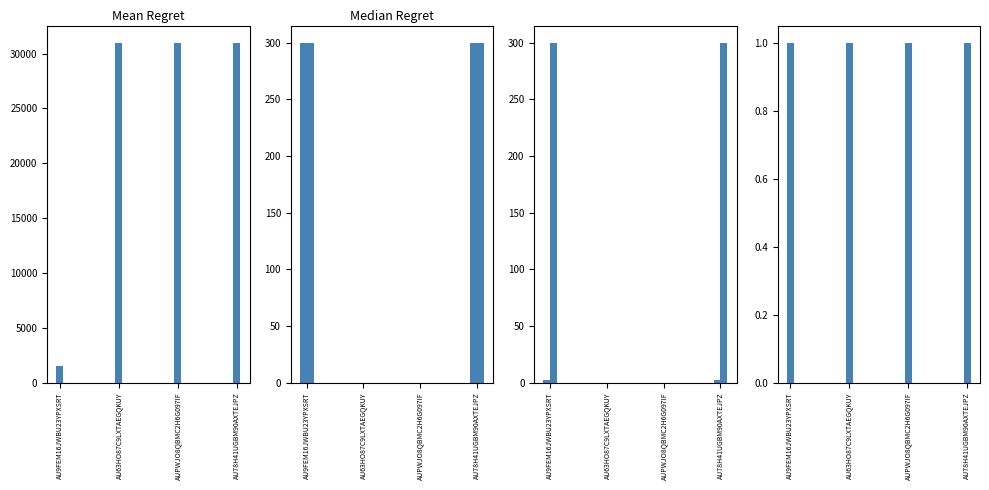

At which label does finalEarnings reach its minimum?

AU63HO87C9LXTAEGQKUY